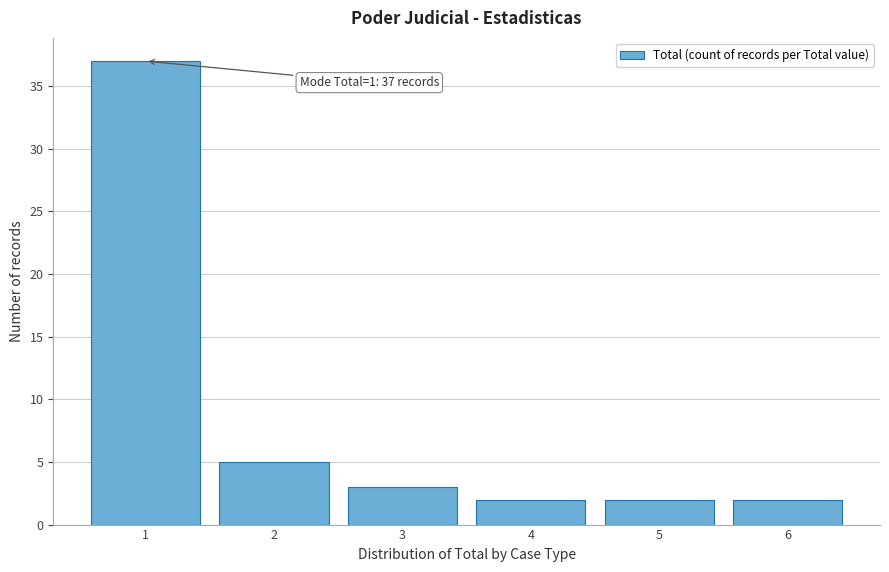

Reading left to right, what are all the values shown in this chart?

1=37	2=5	3=3	4=2	5=2	6=2